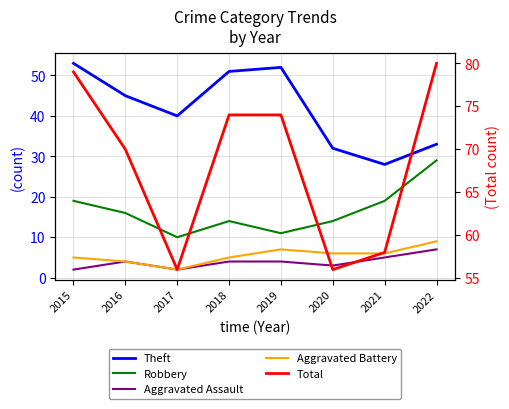

The Aggravated Battery series shows 5 at 2018. True or false?

True